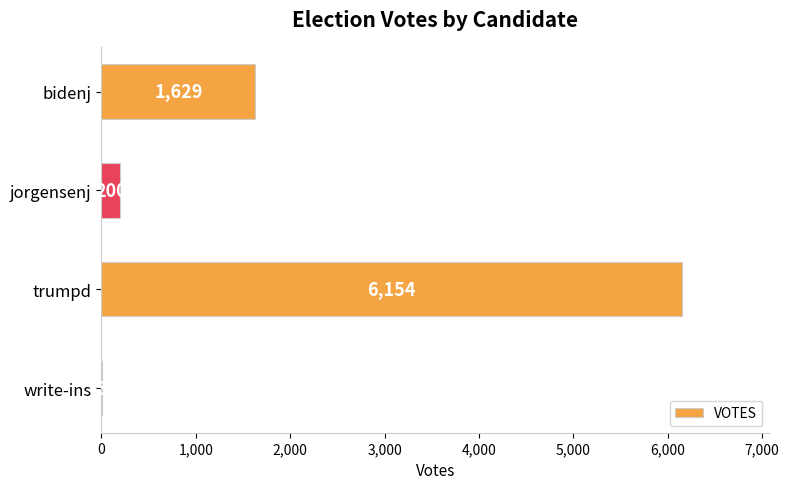

The chart shows a value of 1629 at bidenj. True or false?

True